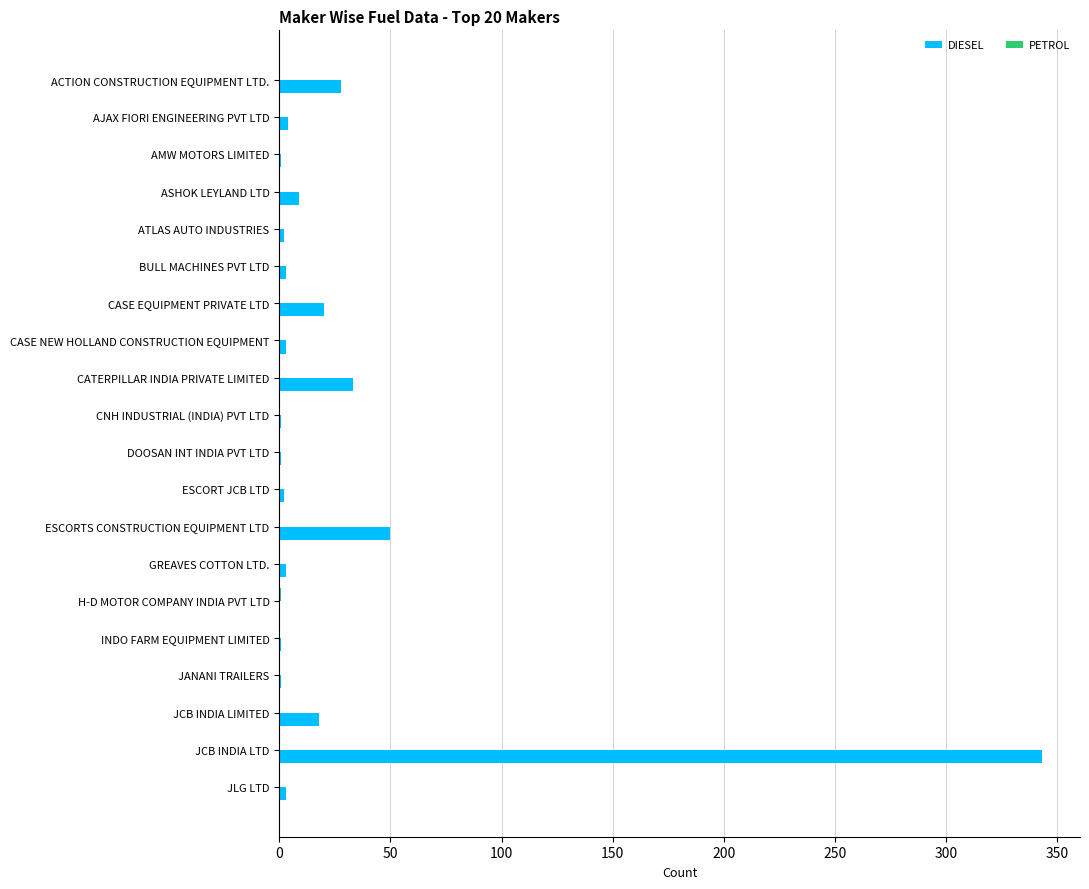

Which series has the largest total across all categories?

DIESEL